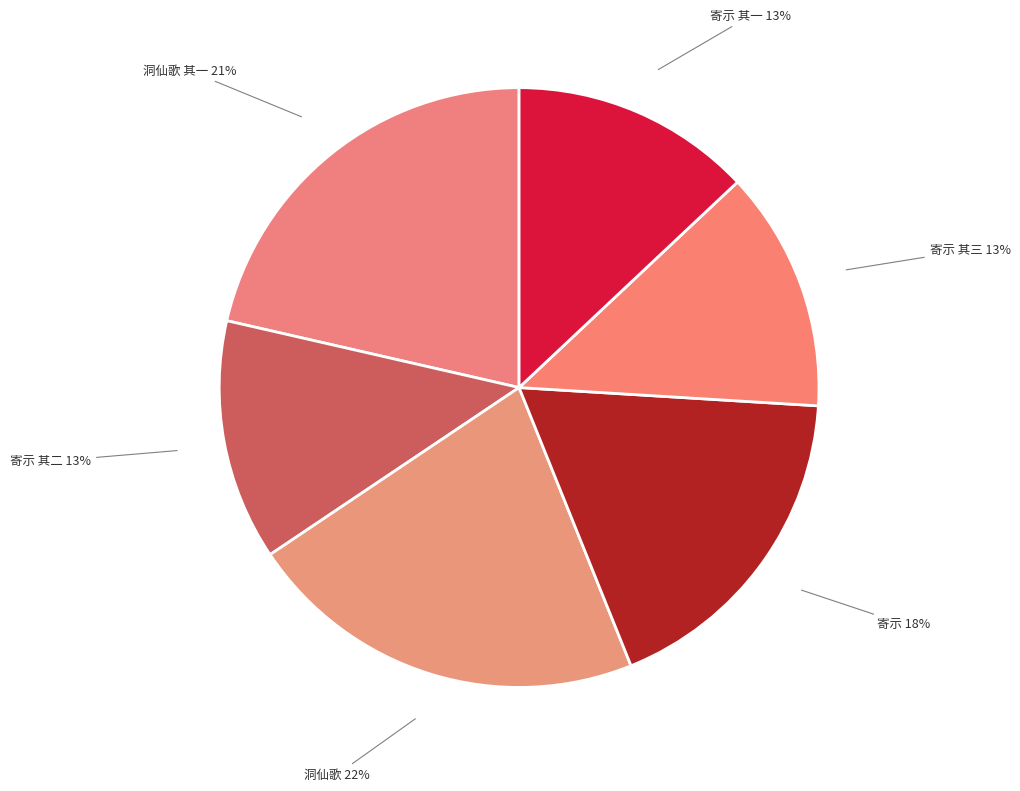

To the nearest percent, what is the difference between the 寄示 and 寄示 其二 slice percentages?

5%